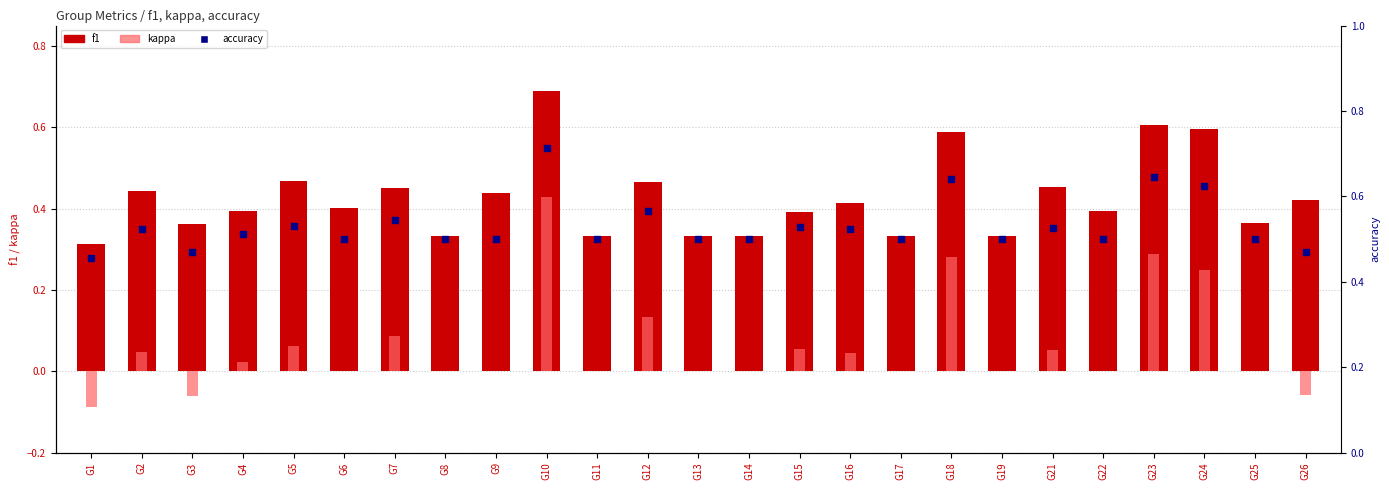

What are all the series names shown in the legend?

f1, kappa, accuracy